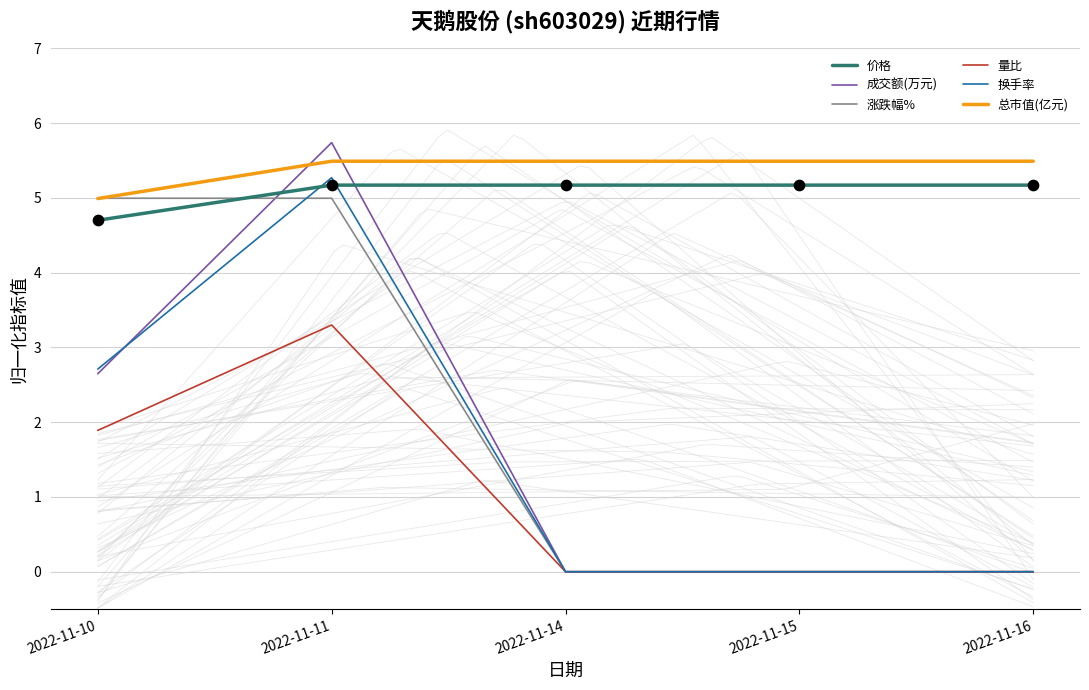

Which series contains the lowest Y value?

成交额(万元)